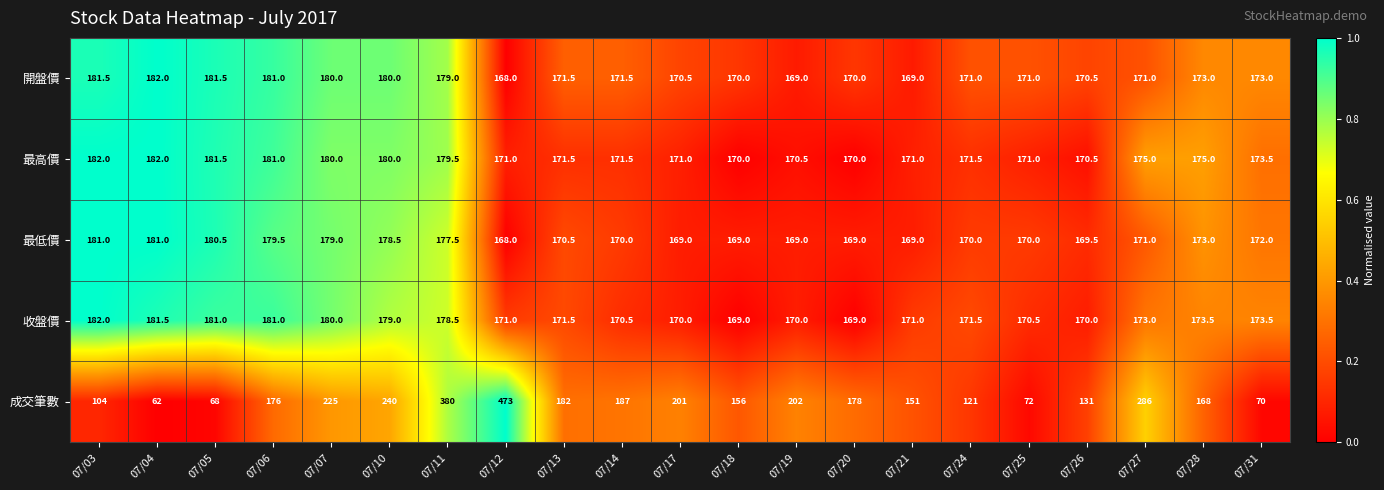

List the labels in order of 成交筆數 value, smallest first.

07/04, 07/05, 07/31, 07/25, 07/03, 07/24, 07/26, 07/21, 07/18, 07/28, 07/06, 07/20, 07/13, 07/14, 07/17, 07/19, 07/07, 07/10, 07/27, 07/11, 07/12